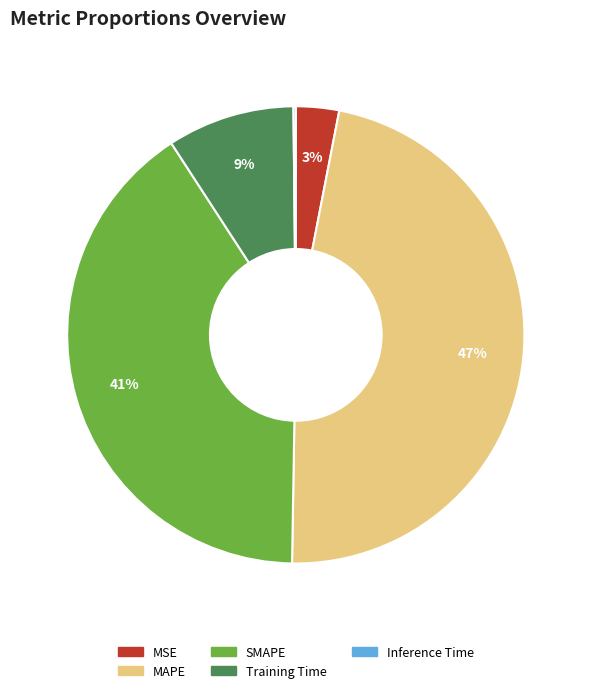

Does MAPE account for over 50% of the chart?

No